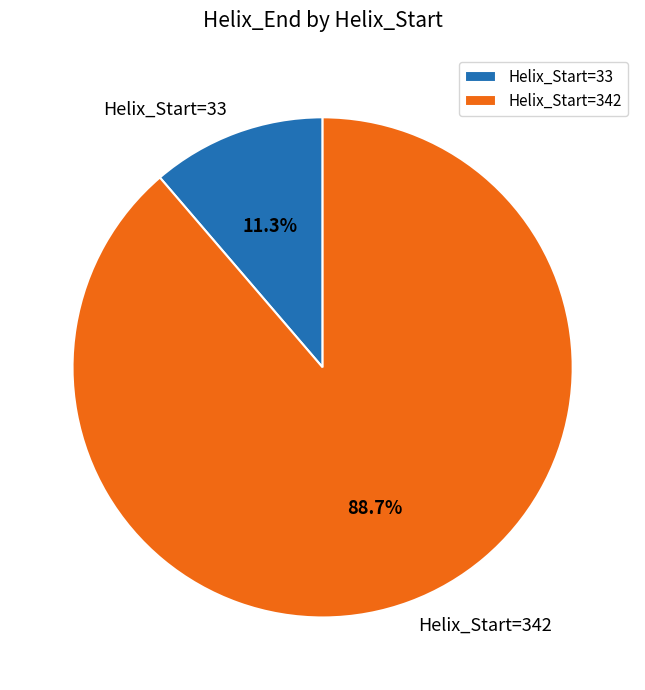

To the nearest percent, what is the average slice percentage?

50%